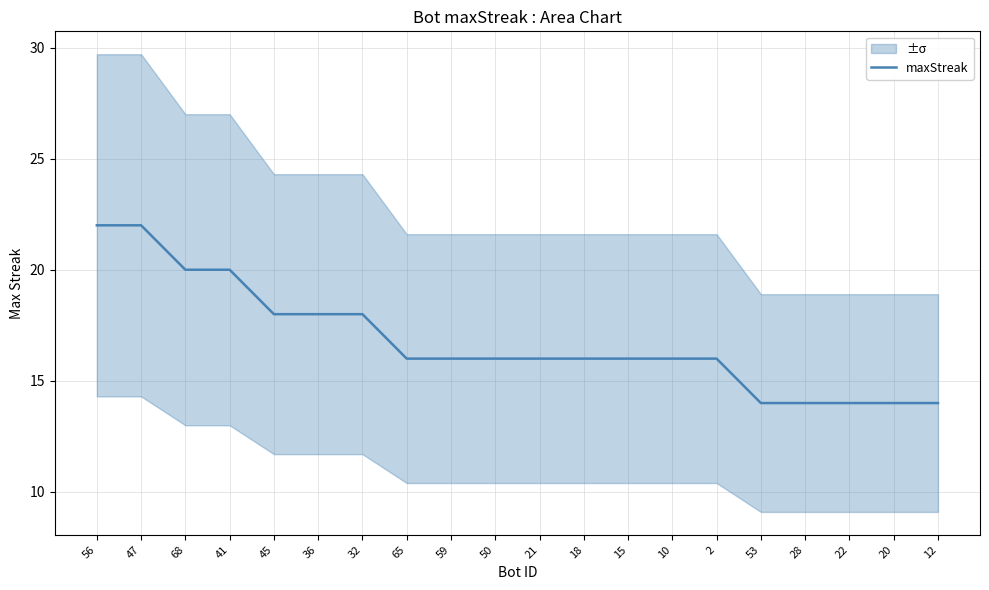

What is the sum of the values at 68 and 50?

36